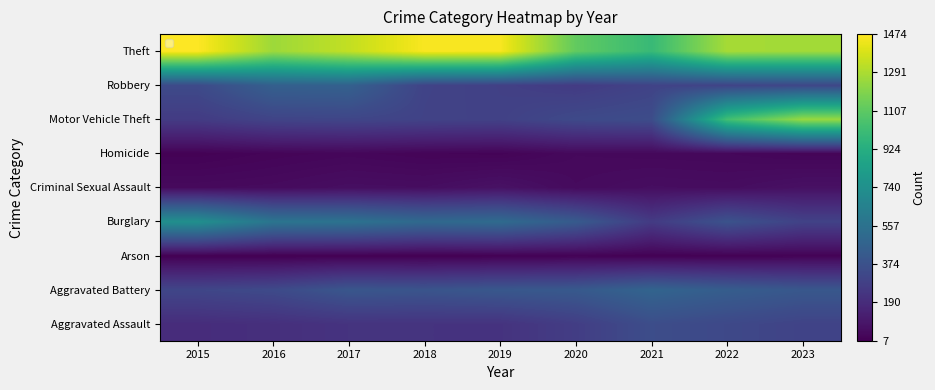

Where is Arson nearest to the value 12?

2019